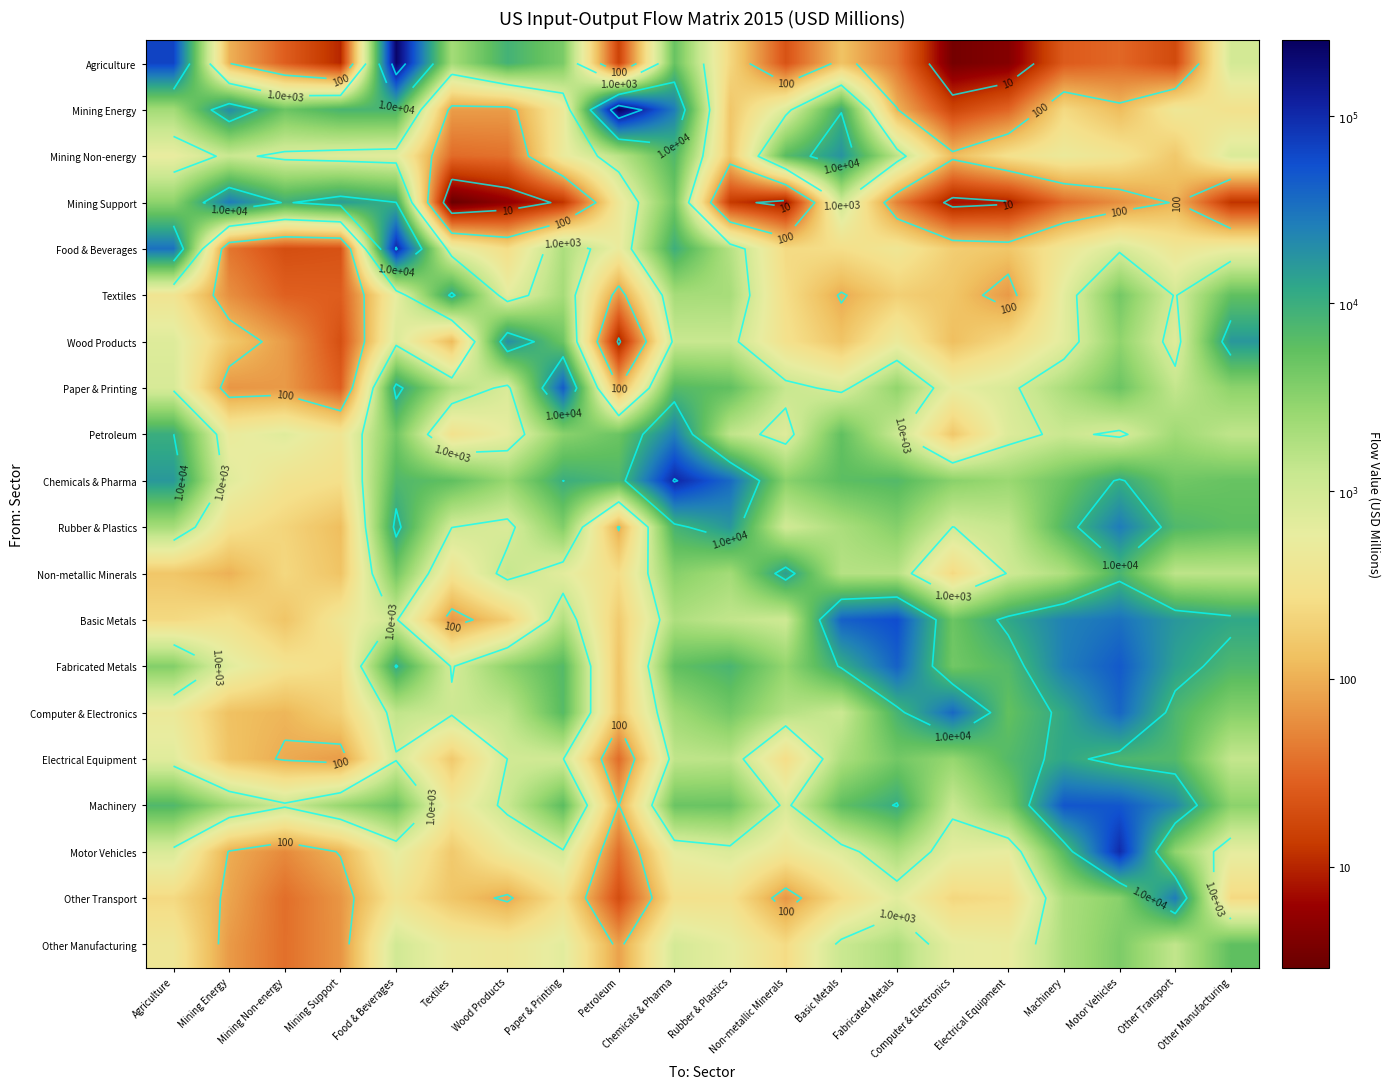

Which category has the lowest value across all series?

Textiles